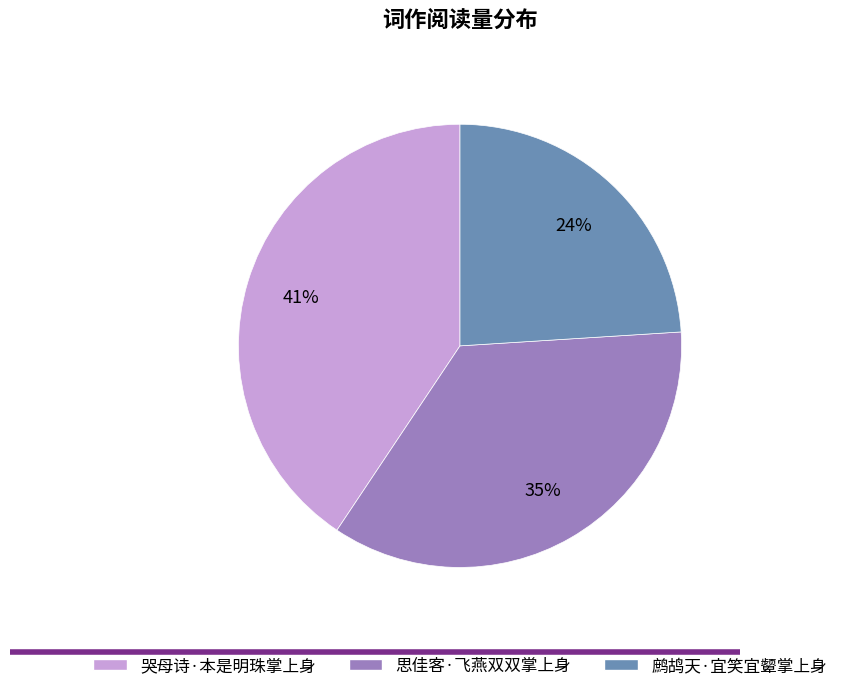

Count the number of slices in the pie.

3